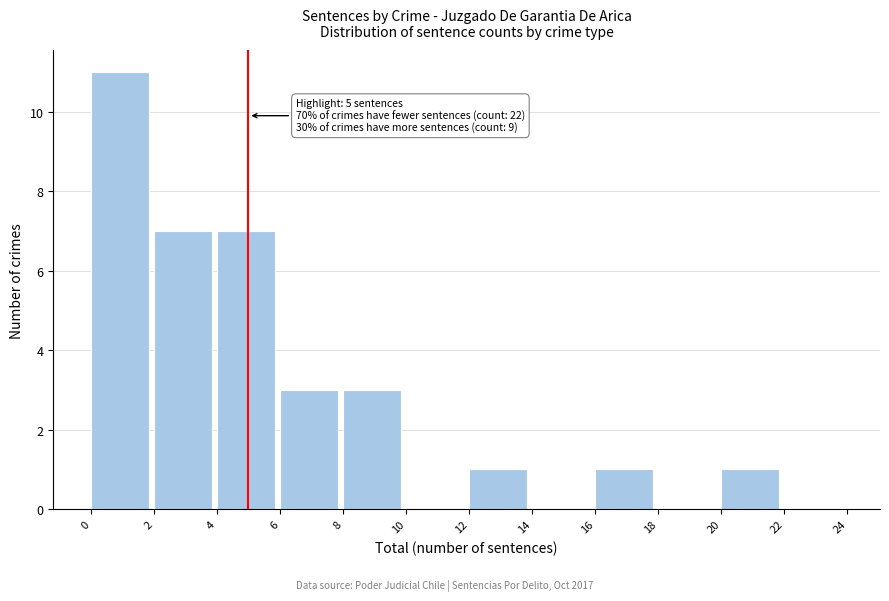

Over which range of the x-axis is the bar tallest?

0 to 2